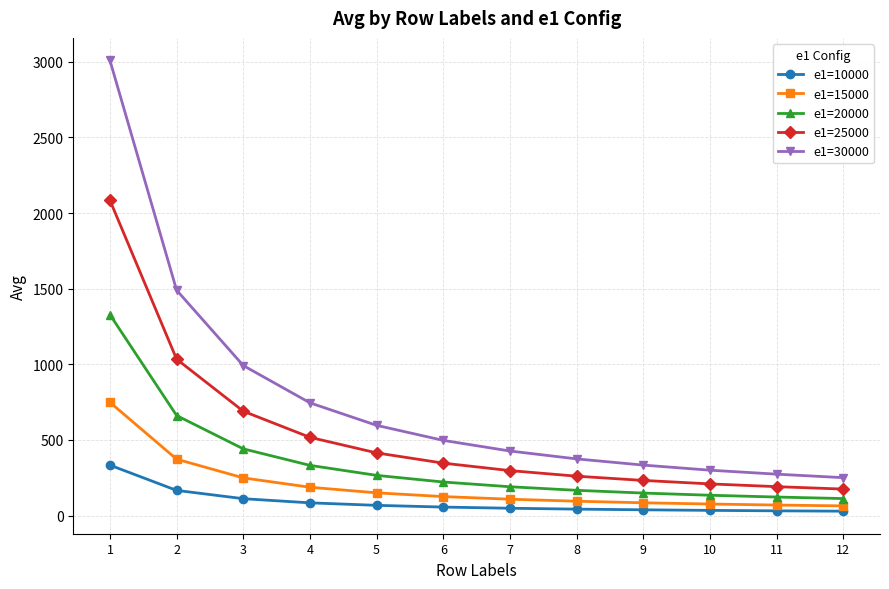

What are all the series names shown in the legend?

e1=10000, e1=15000, e1=20000, e1=25000, e1=30000